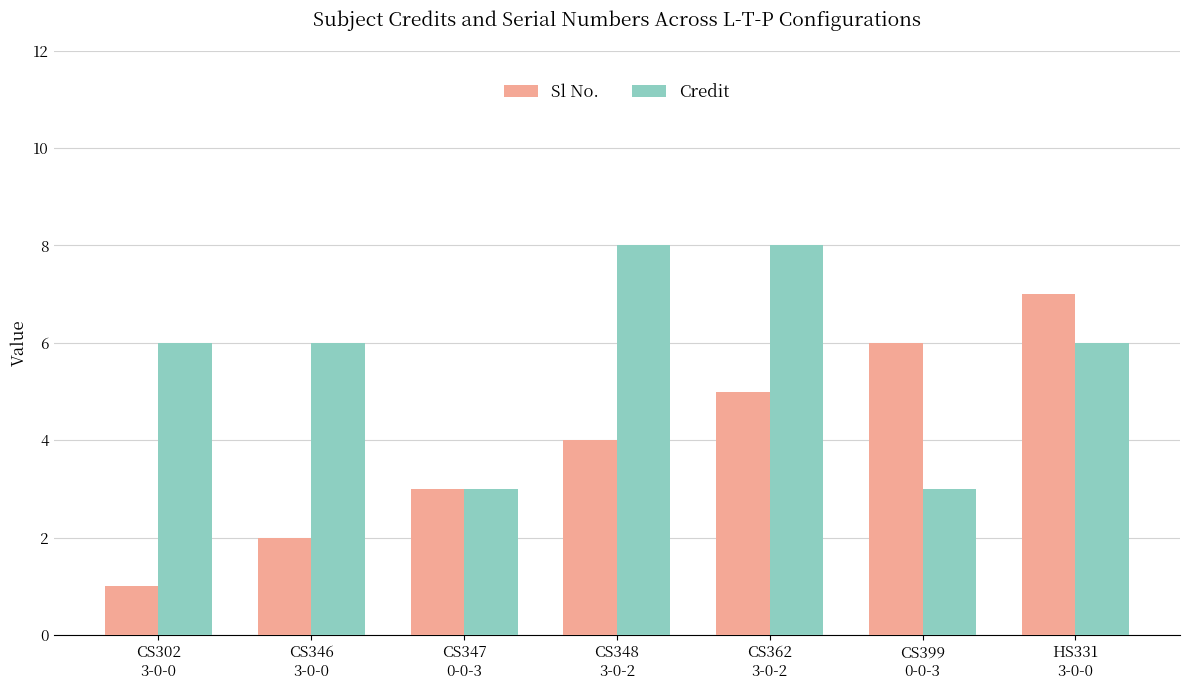

Reading right to left, transcribe all the data shown in this chart.

Sl No.: 7	6	5	4	3	2	1
Credit: 6	3	8	8	3	6	6